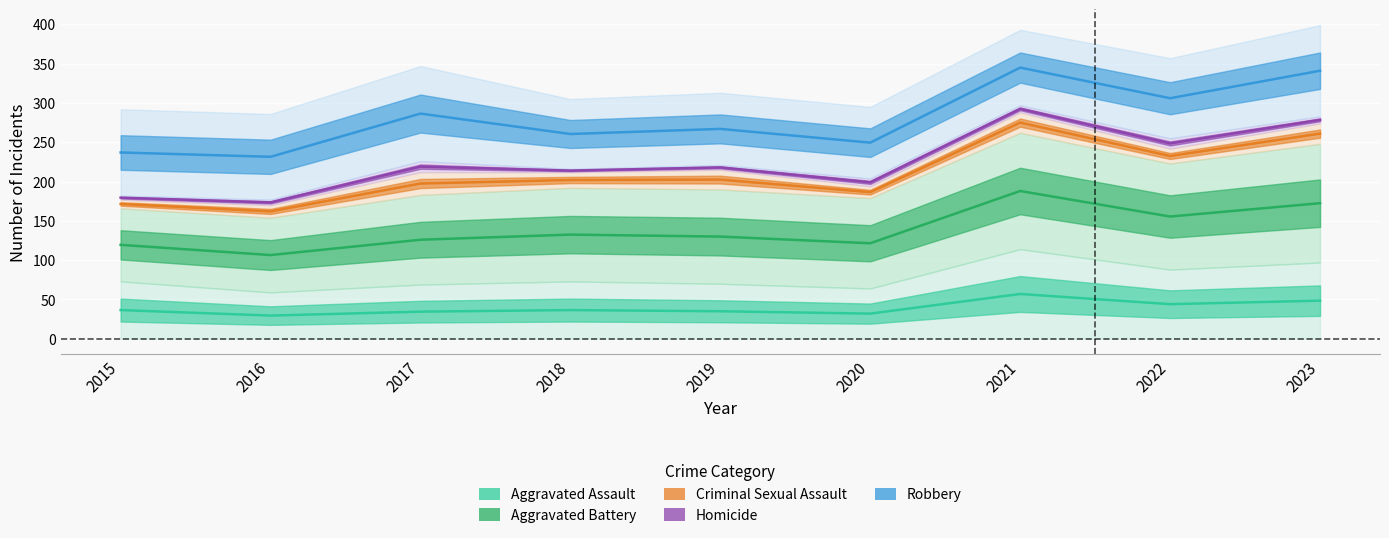

What is the difference between the second highest and minimum values in the Homicide series?

105.0